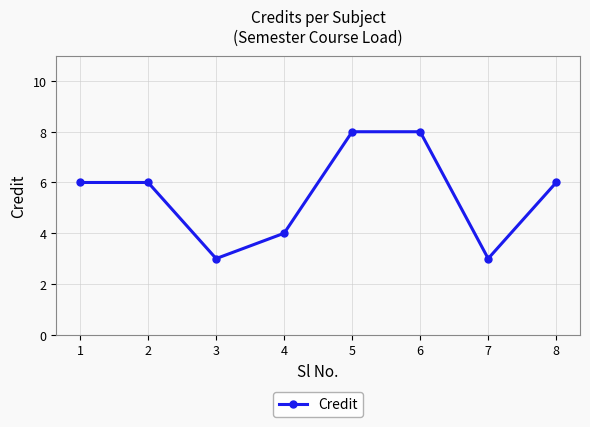

What is the sum of all values?

44